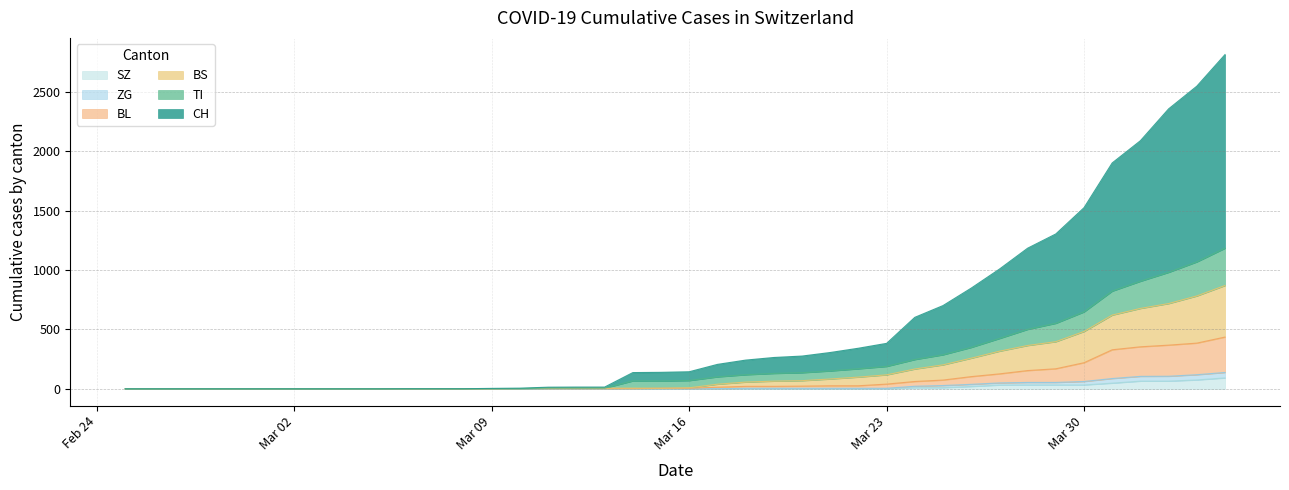

What is the maximum value for SZ?

92